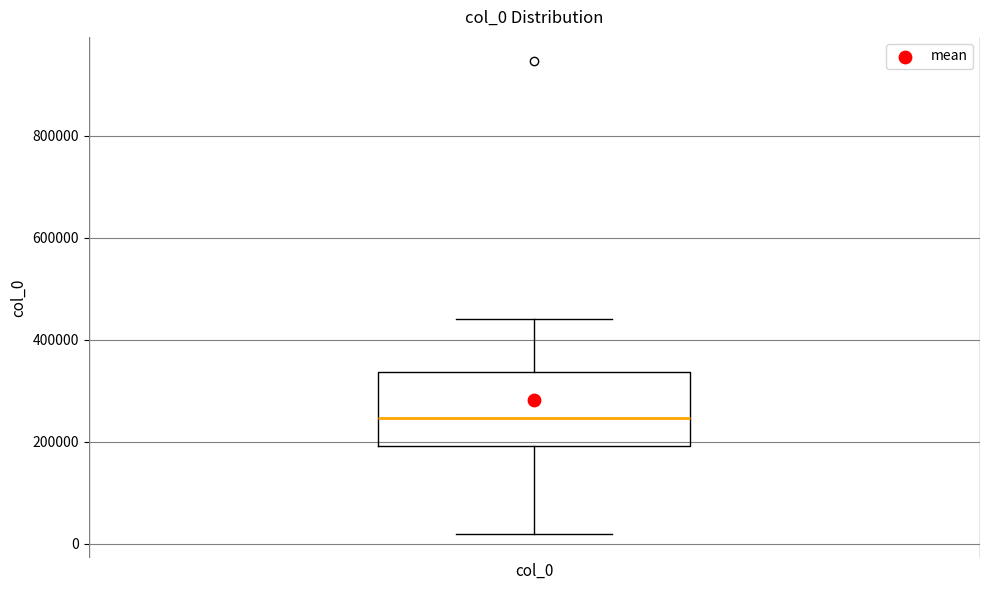

Where does the upper whisker of the box for col_0 end on the y-axis? The values are not printed on the chart, so give them approximately, as read against the axis.

440000